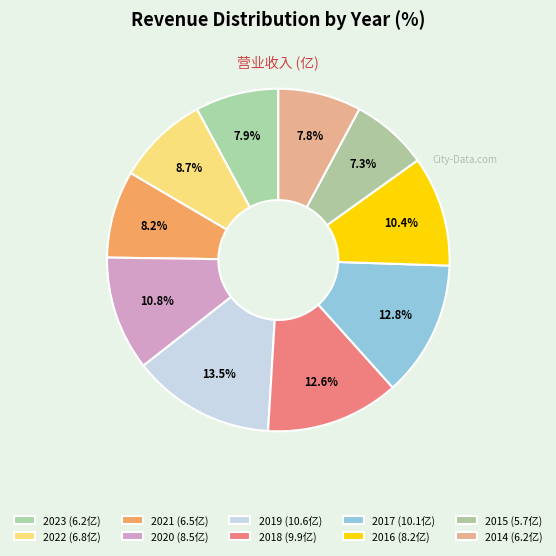

How many slices are in this pie chart?

10